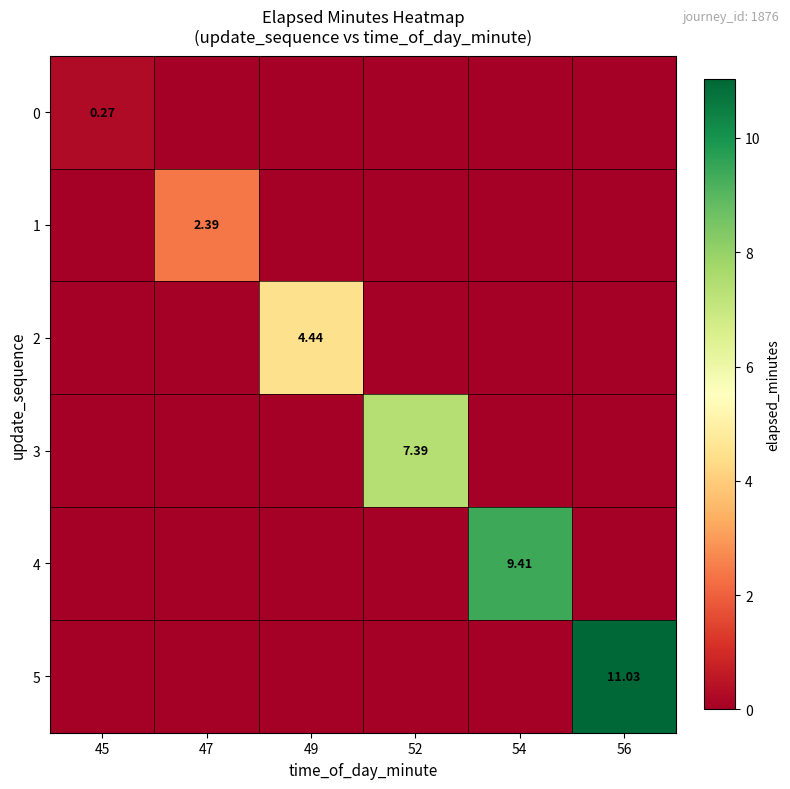

Rank the series by their average value, from lowest to highest.

0, 1, 2, 3, 4, 5